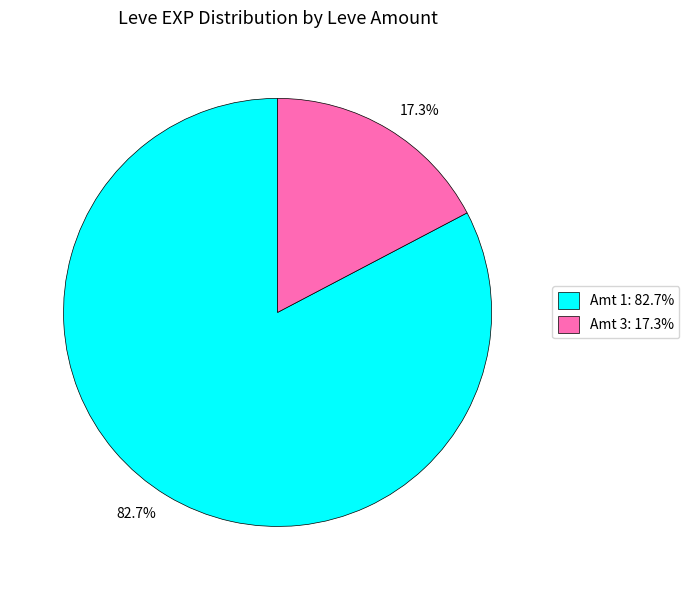

How many slices are in this pie chart?

2